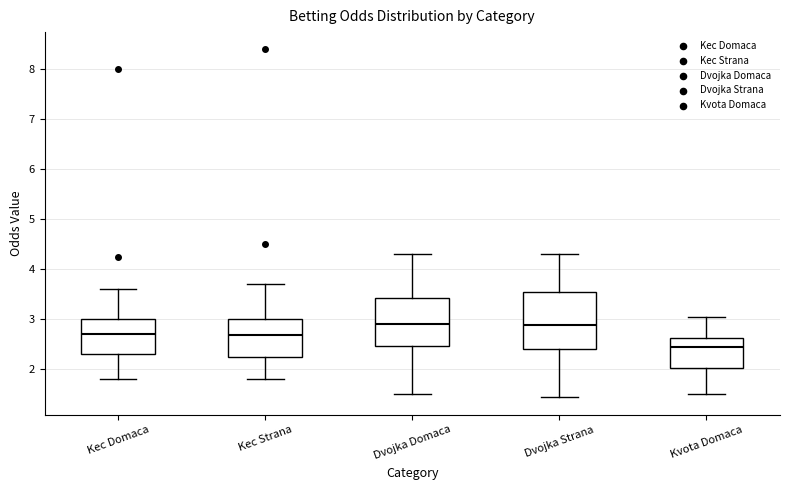

Where does the upper whisker of the box for Kec Strana end on the y-axis? The values are not printed on the chart, so give them approximately, as read against the axis.

3.7